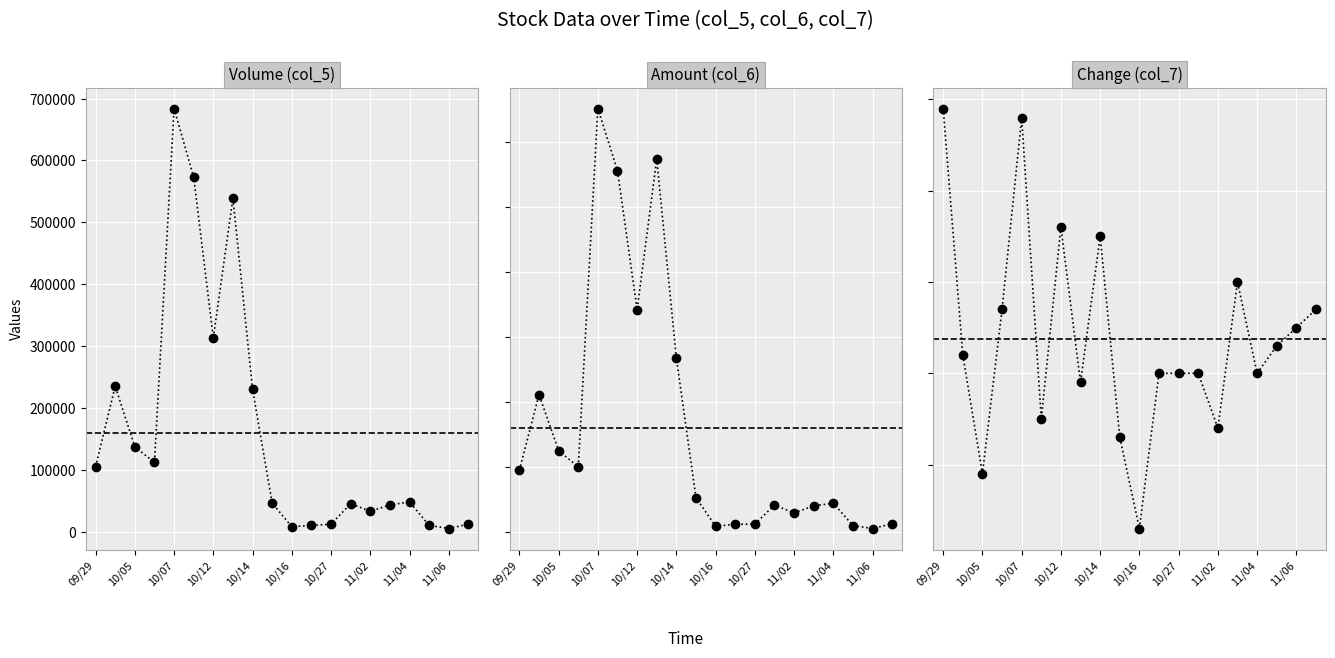

What is the difference between the highest and lowest values at 10/14?

534369.8